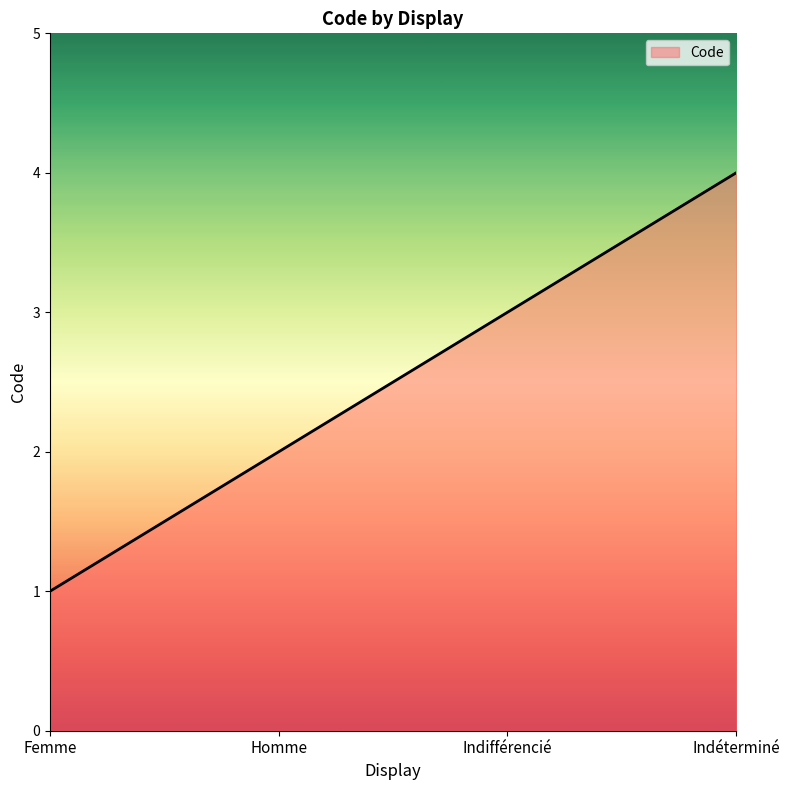

What is the change in value from Indifférencié to Indéterminé?

+1